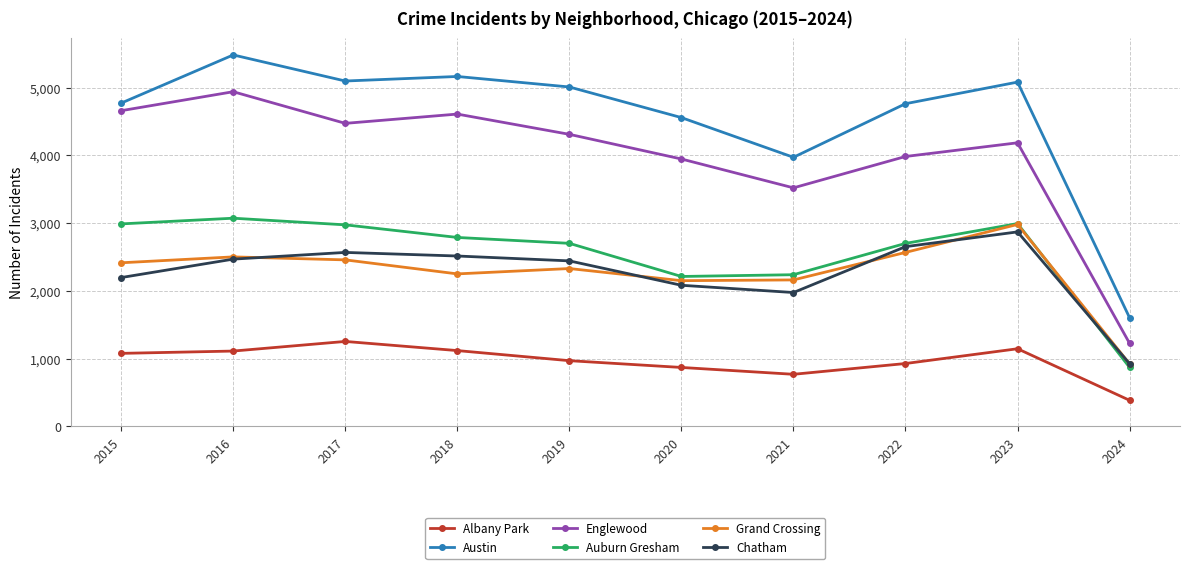

What value does the Englewood series have at 2019?

4309